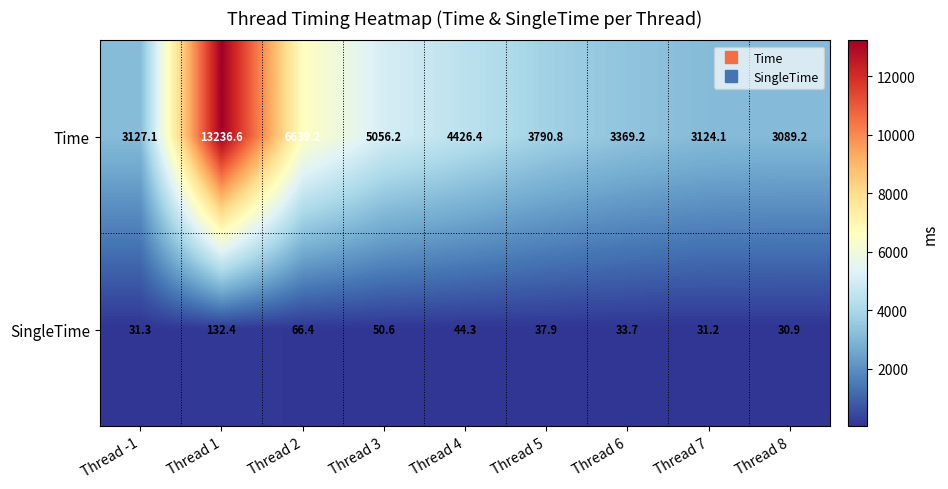

Count the number of data series in this chart.

2